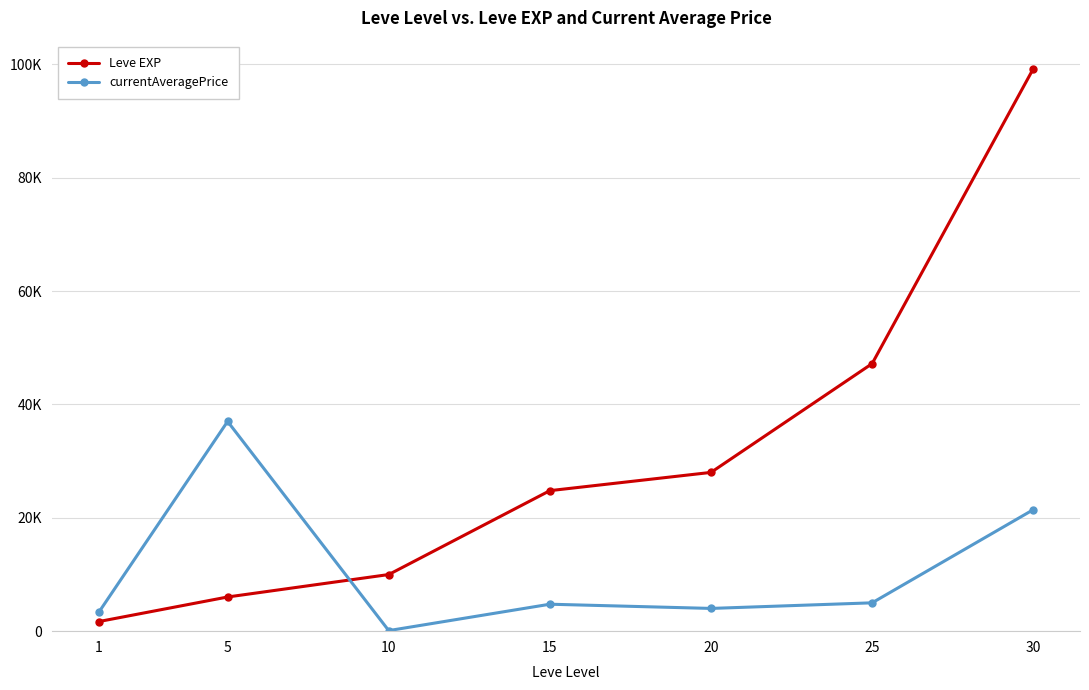

Rank the series by their average value, from highest to lowest.

Leve EXP, currentAveragePrice